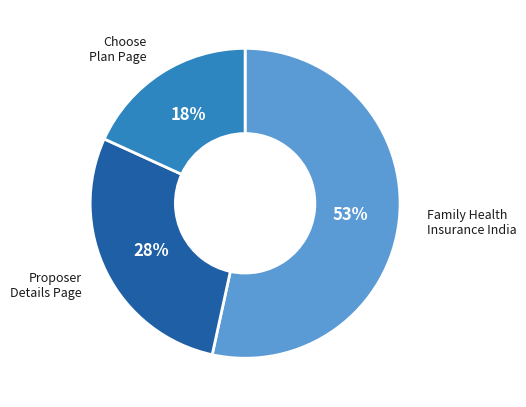

To the nearest percent, what is the difference between the largest and smallest slice percentages?

35%